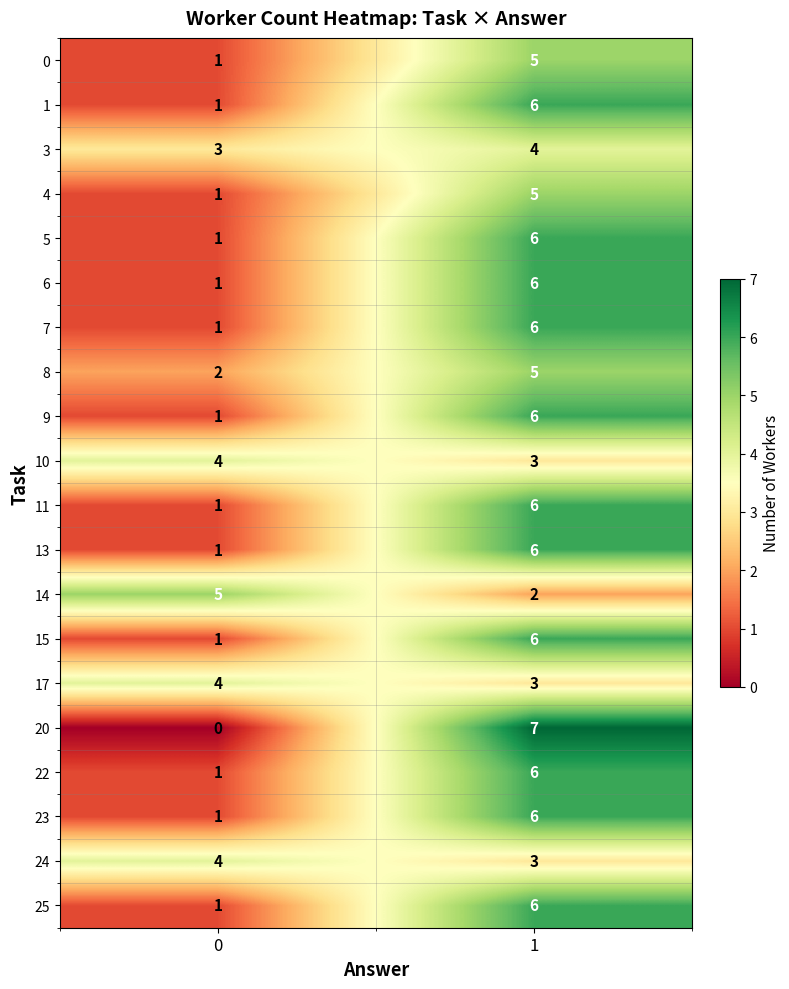

Is the value of 25 at 1 greater than the value of 11 at 0?

Yes